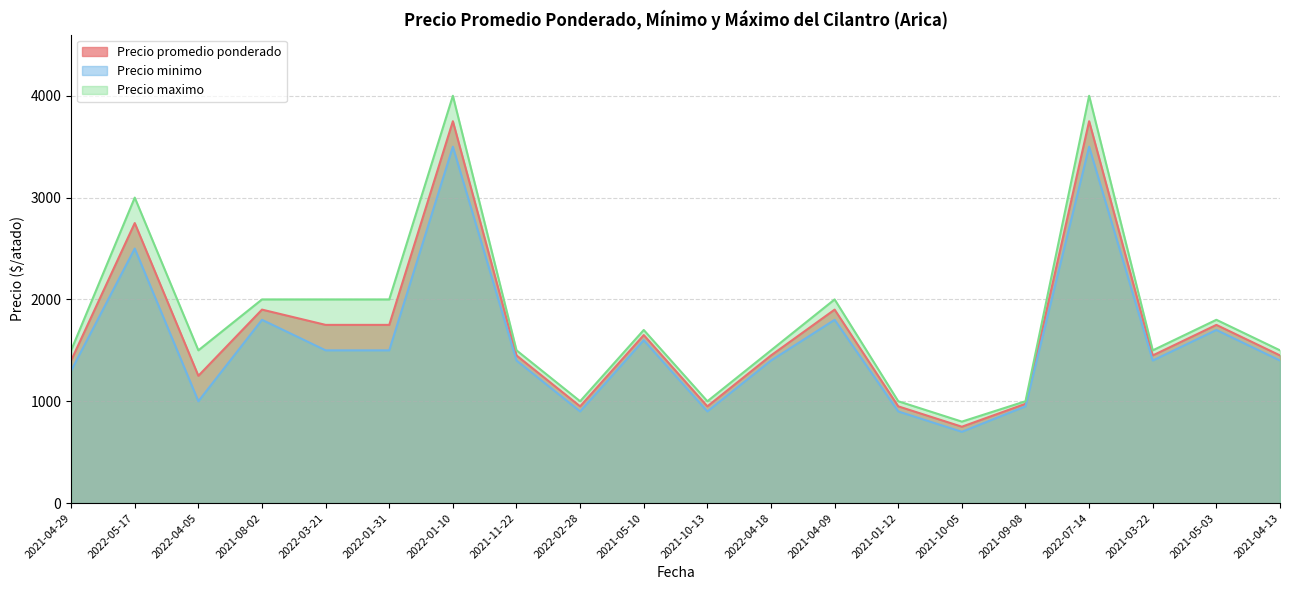

List the series in order of their peak value, highest first.

Precio maximo, Precio promedio ponderado, Precio minimo